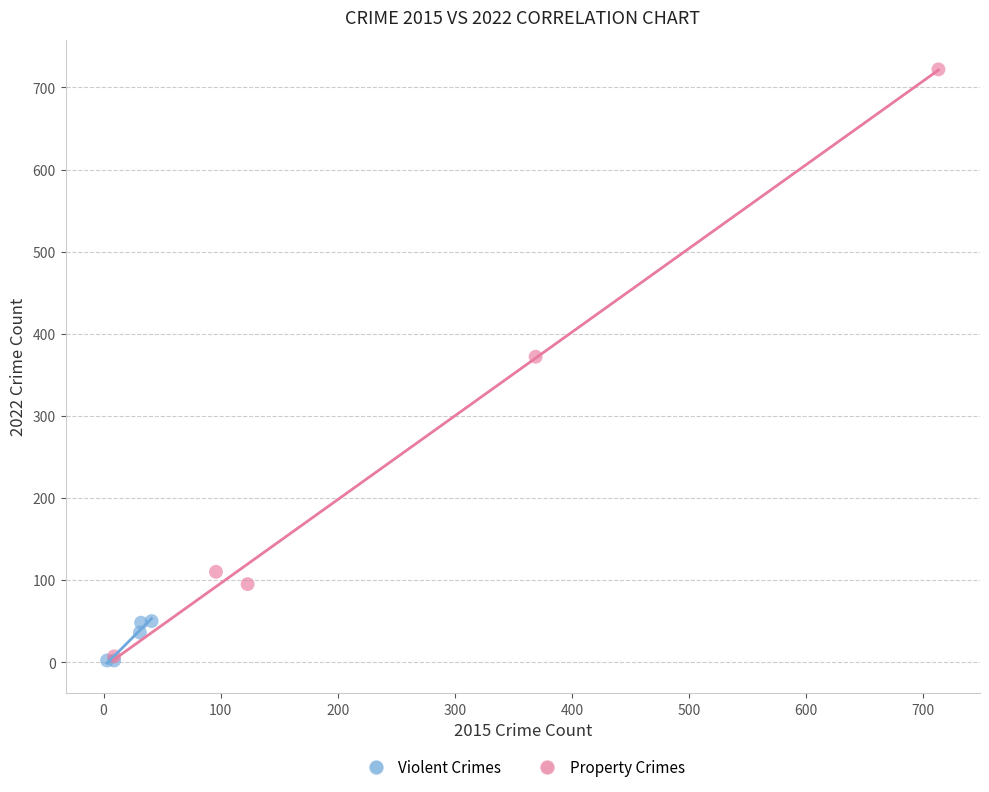

Which series has the widest spread of Y values?

Property Crimes